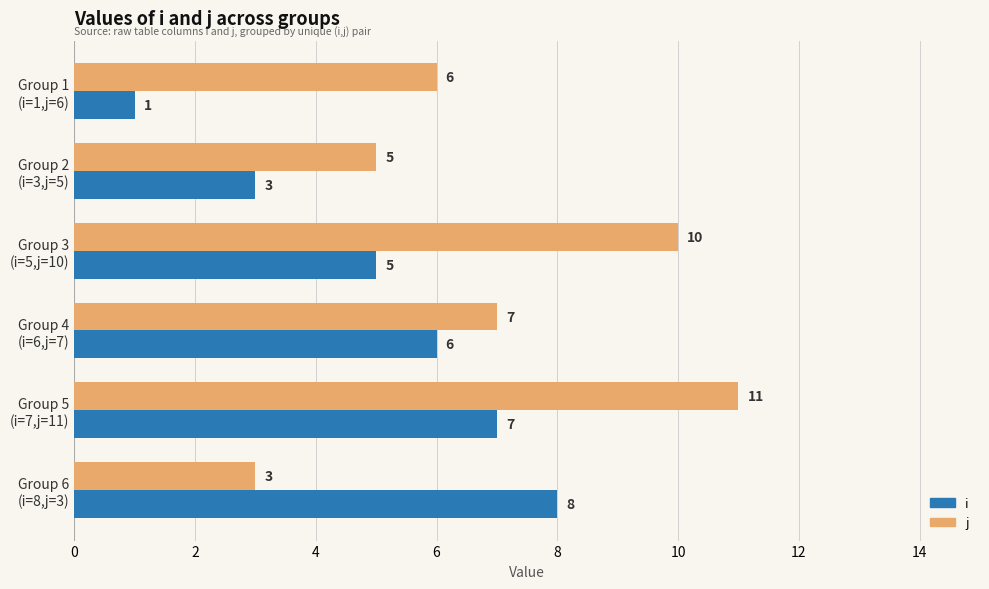

What is the difference between the second highest and minimum values in the i series?

6